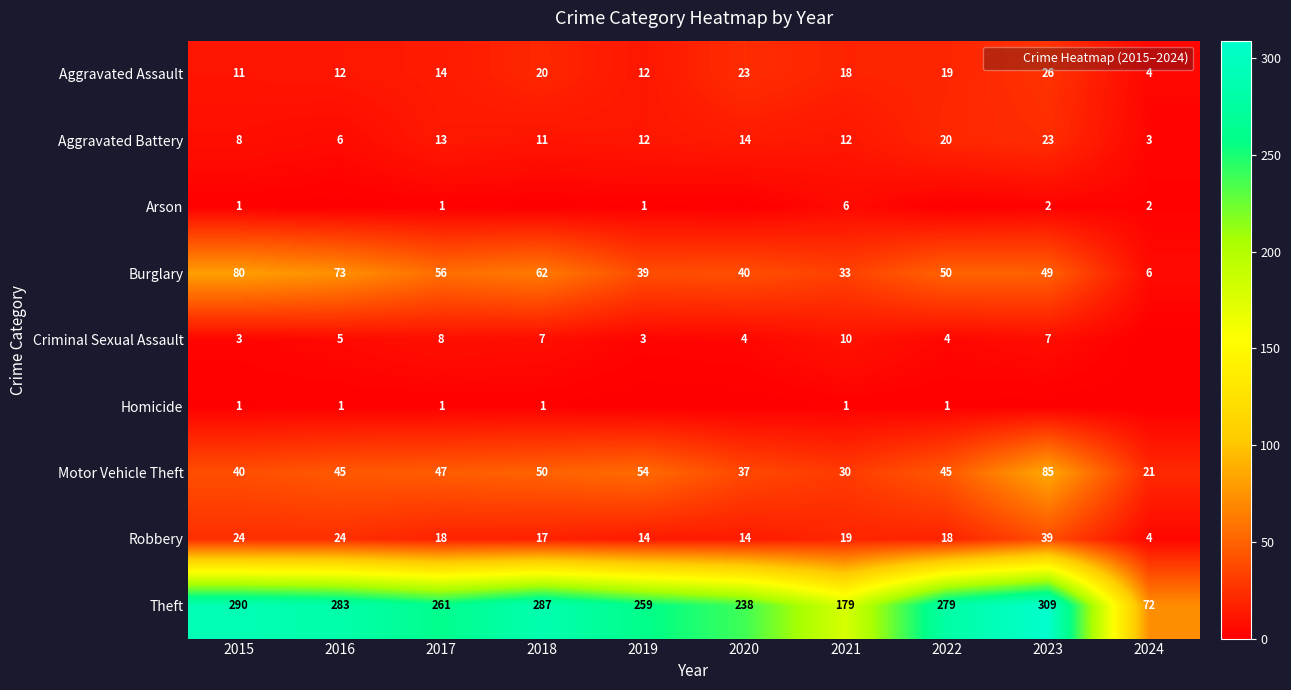

Between 2019 and 2022, which series saw the biggest shift?

Theft